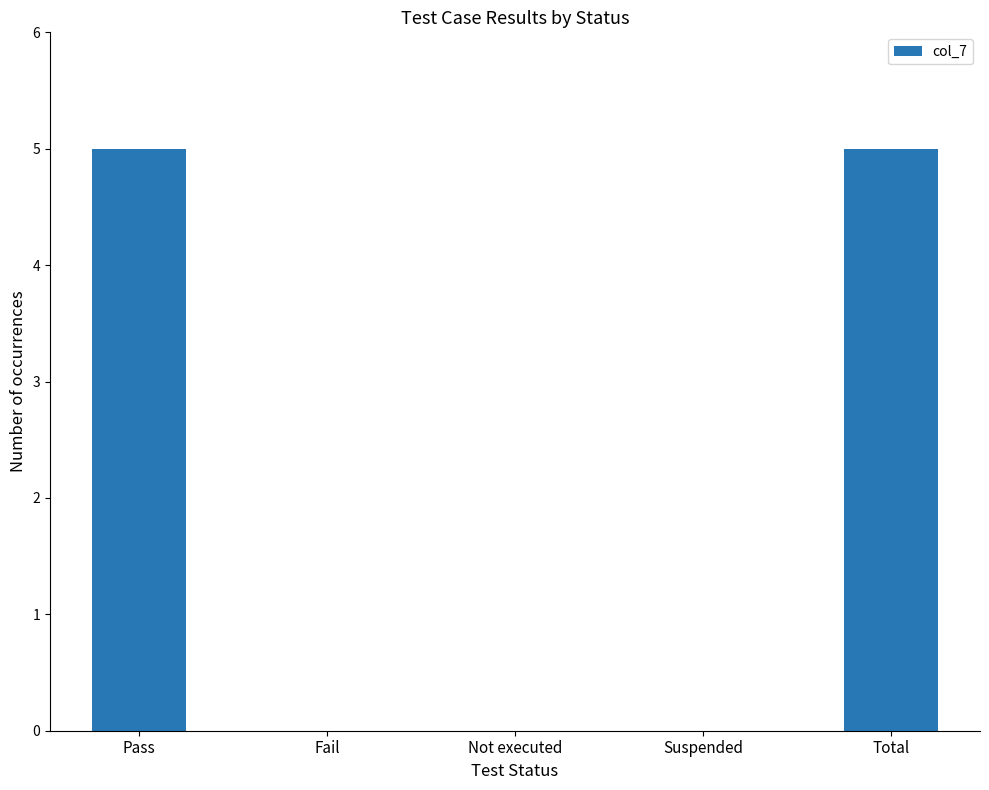

What is the greatest value displayed?

5